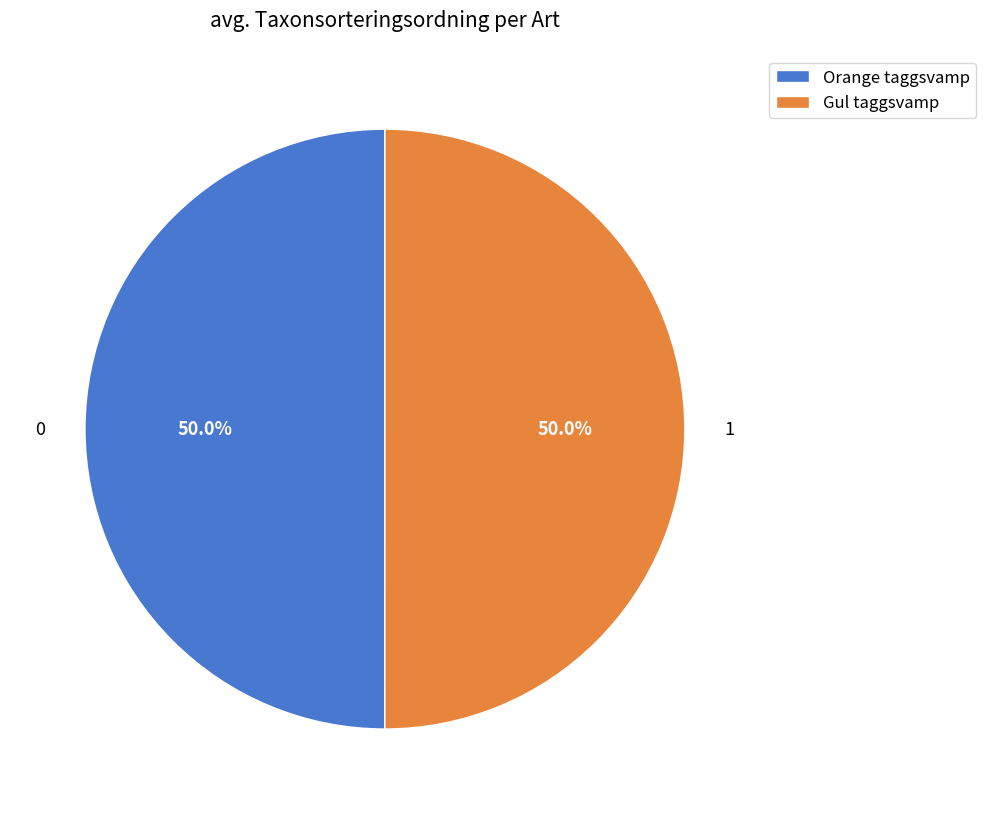

What is the ratio of the value at Gul taggsvamp to the value at Orange taggsvamp?

1.0